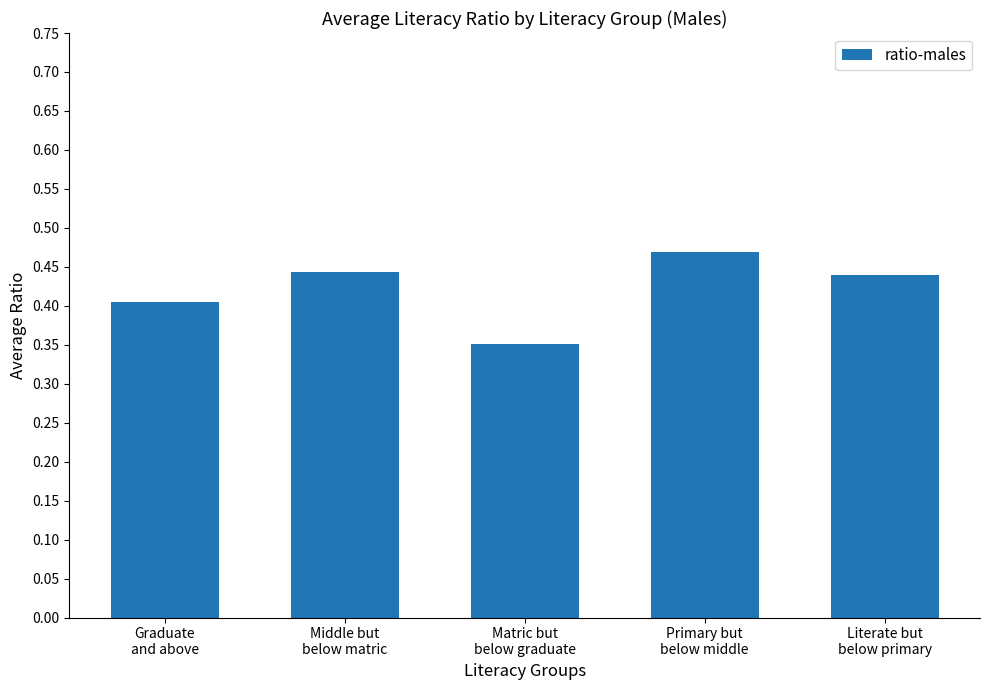

True or false: the data shows 0.7 at Middle but
below matric.

False